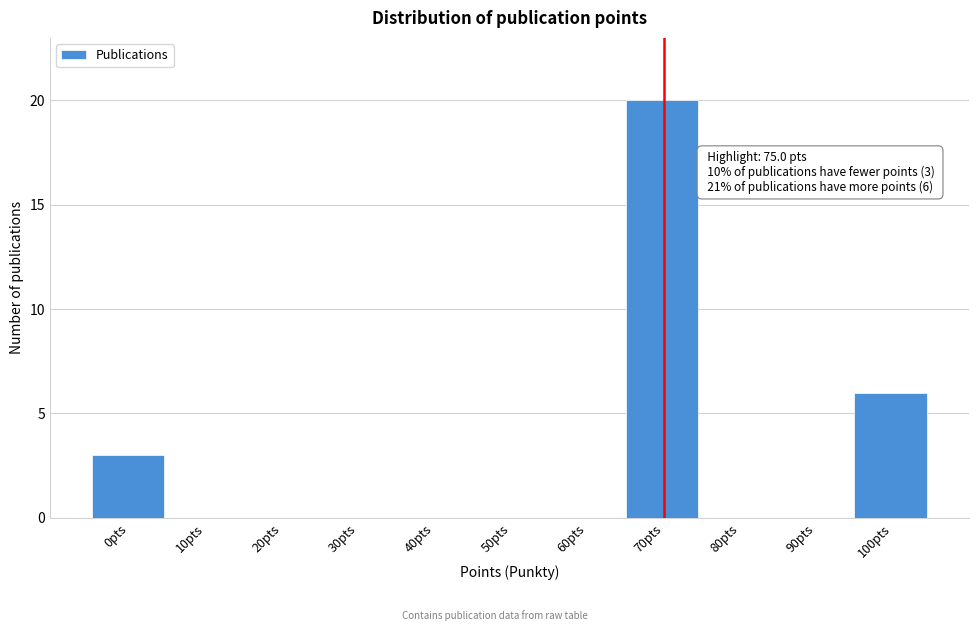

Reading left to right, extract all data points from this chart.

0pts=3	10pts=0	20pts=0	30pts=0	40pts=0	50pts=0	60pts=0	70pts=20	80pts=0	90pts=0	100pts=6